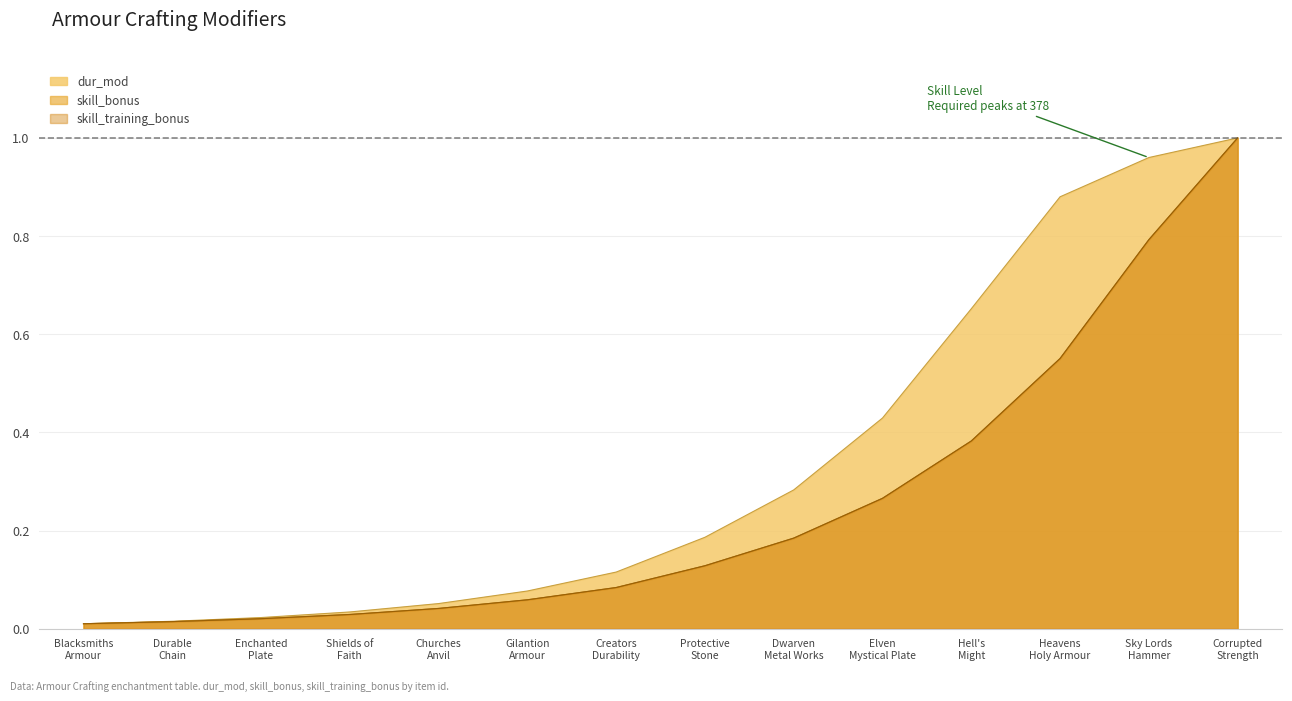

Reading right to left, extract all data points from this chart.

dur_mod: Corrupted
Strength=1.0	Sky Lords
Hammer=1.0	Heavens
Holy Armour=0.9	Hell's
Might=0.7	Elven
Mystical Plate=0.4	Dwarven
Metal Works=0.3	Protective
Stone=0.2	Creators
Durability=0.1	Gilantion
Armour=0.1	Churches
Anvil=0.1	Shields of
Faith=0.0	Enchanted
Plate=0.0	Durable
Chain=0.0	Blacksmiths
Armour=0.0
skill_bonus: Corrupted
Strength=1.0	Sky Lords
Hammer=0.8	Heavens
Holy Armour=0.6	Hell's
Might=0.4	Elven
Mystical Plate=0.3	Dwarven
Metal Works=0.2	Protective
Stone=0.1	Creators
Durability=0.1	Gilantion
Armour=0.1	Churches
Anvil=0.0	Shields of
Faith=0.0	Enchanted
Plate=0.0	Durable
Chain=0.0	Blacksmiths
Armour=0.0
skill_training_bonus: Corrupted
Strength=1.0	Sky Lords
Hammer=0.8	Heavens
Holy Armour=0.6	Hell's
Might=0.4	Elven
Mystical Plate=0.3	Dwarven
Metal Works=0.2	Protective
Stone=0.1	Creators
Durability=0.1	Gilantion
Armour=0.1	Churches
Anvil=0.0	Shields of
Faith=0.0	Enchanted
Plate=0.0	Durable
Chain=0.0	Blacksmiths
Armour=0.0